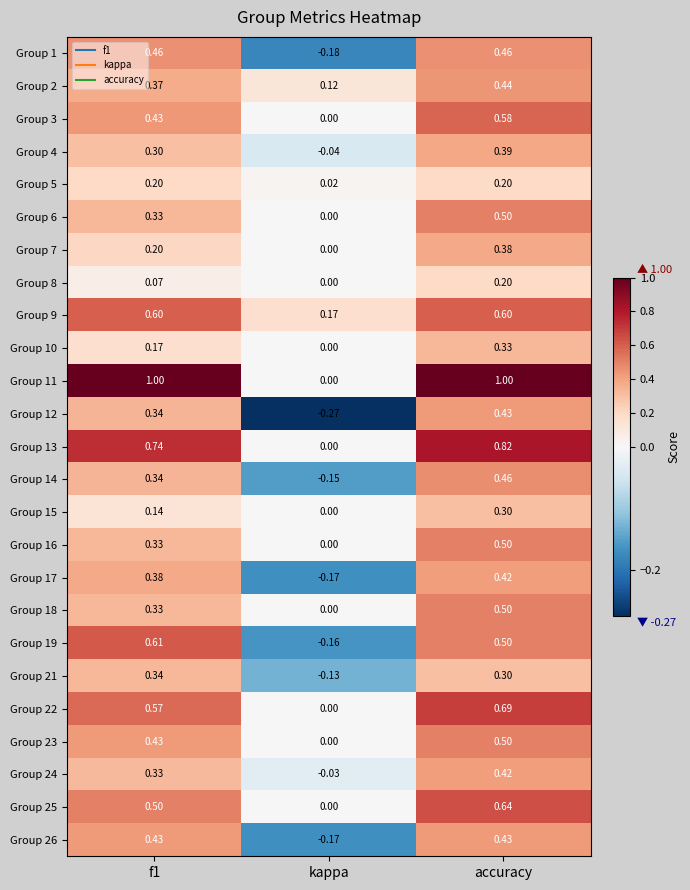

What is the total value across all series at f1?

9.9